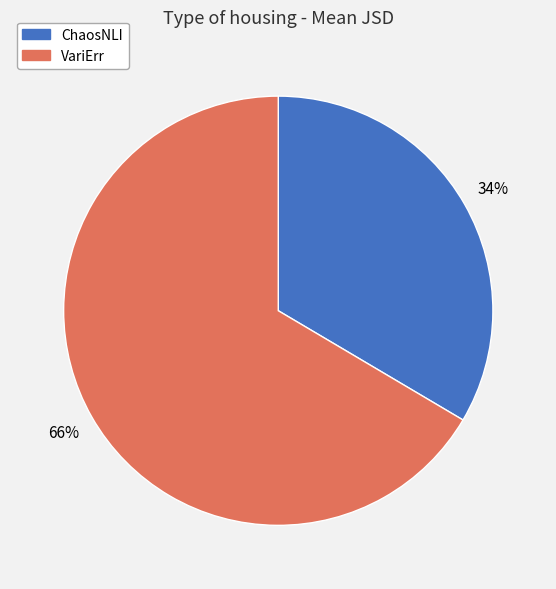

Which has a higher value, ChaosNLI or VariErr?

VariErr